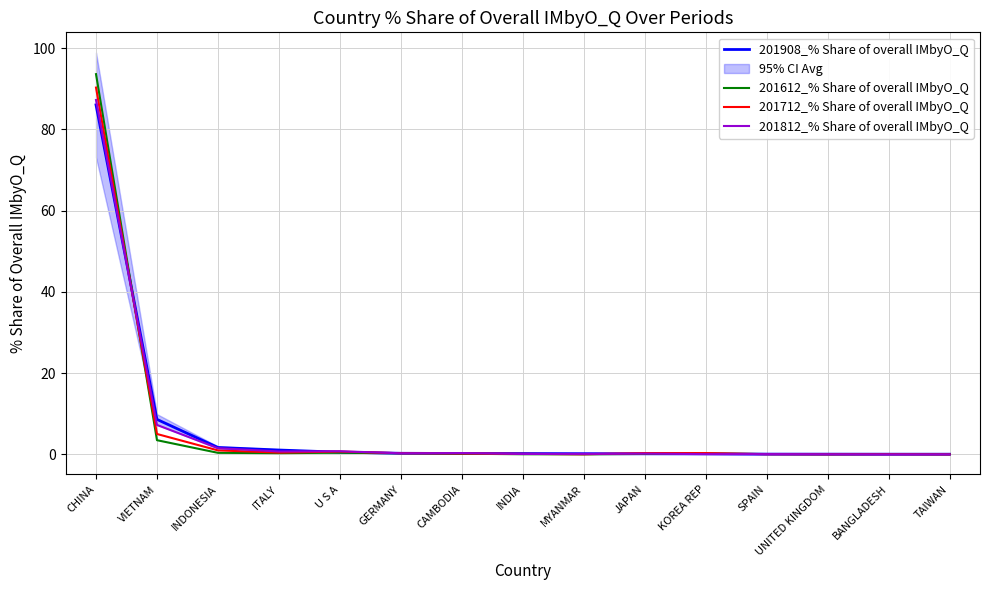

List the series in order of their peak value, lowest first.

201908_% Share of overall IMbyO_Q, 201812_% Share of overall IMbyO_Q, 201712_% Share of overall IMbyO_Q, 201612_% Share of overall IMbyO_Q